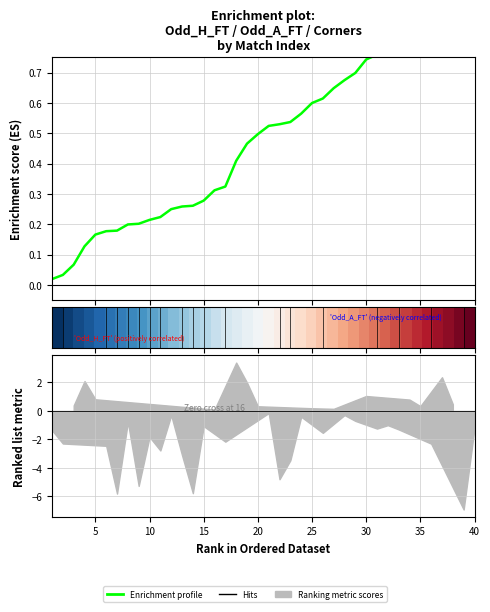

True or false: Enrichment profile (Odd_H_FT) has more than 1 interior local peaks.

False